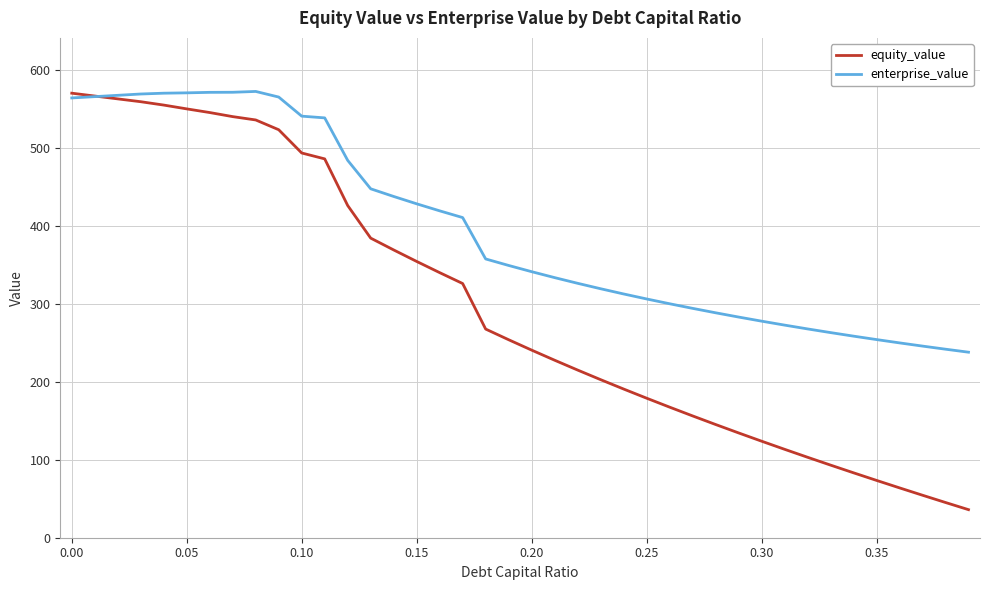

Which series has the largest total across all categories?

enterprise_value